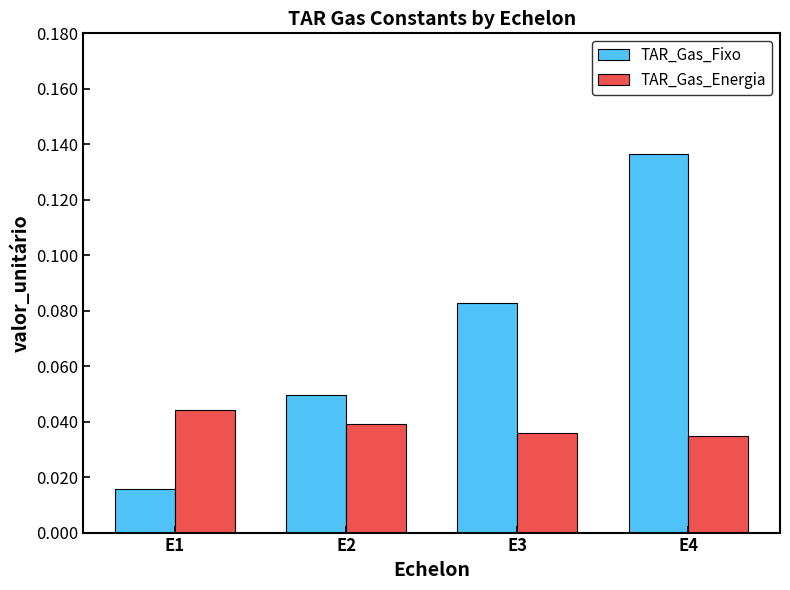

At E3, list the series in order from smallest to largest.

TAR_Gas_Energia, TAR_Gas_Fixo